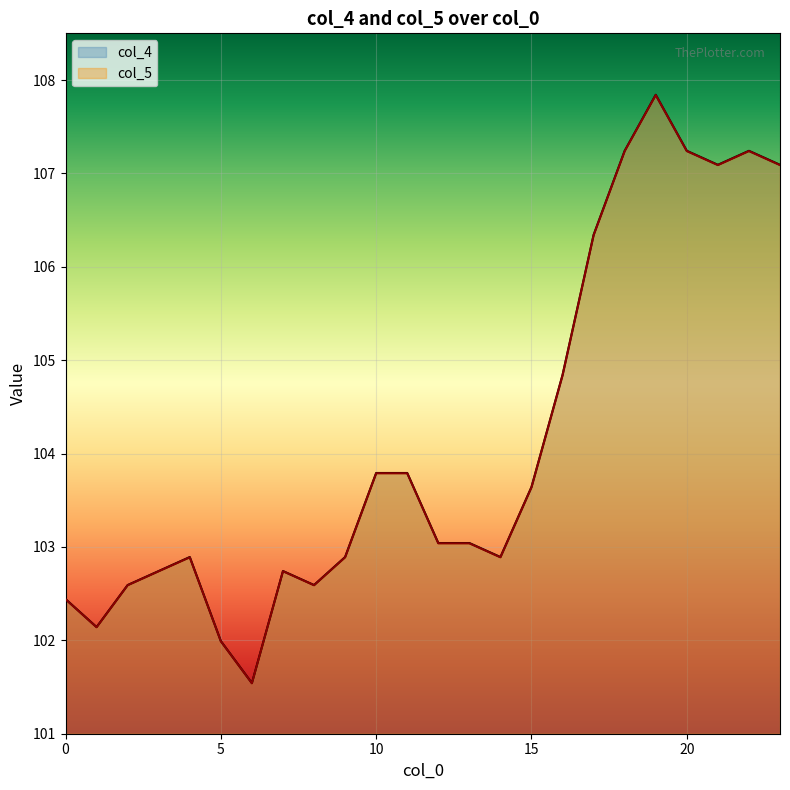

At which category does col_5 reach its first local peak?

4